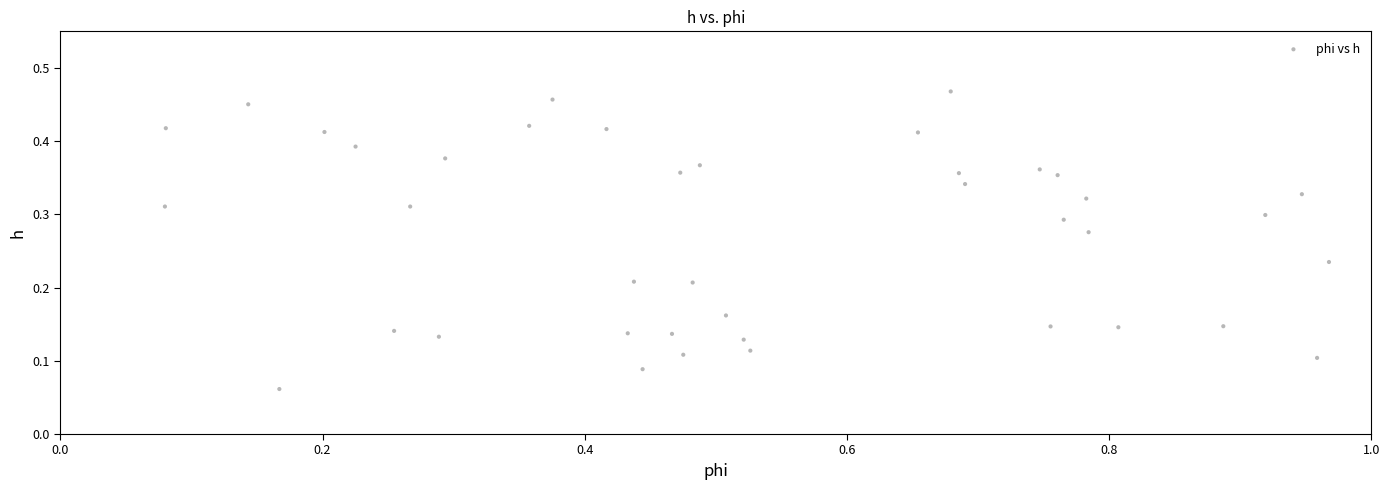

What is the range of X values (max minus min)?

0.9